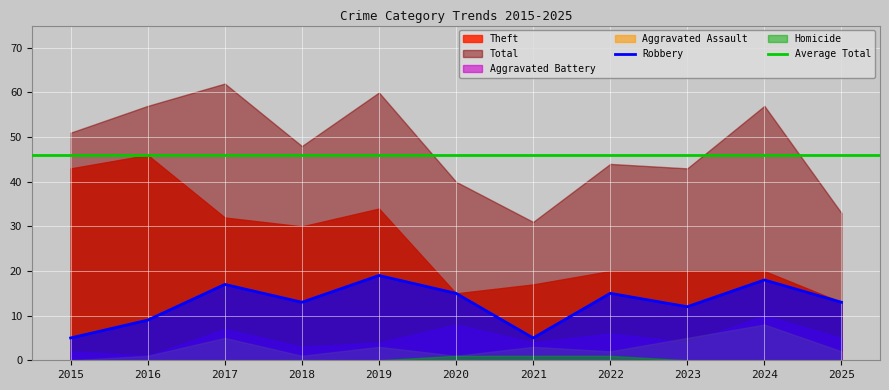

What is the highest value of the Robbery series?

19